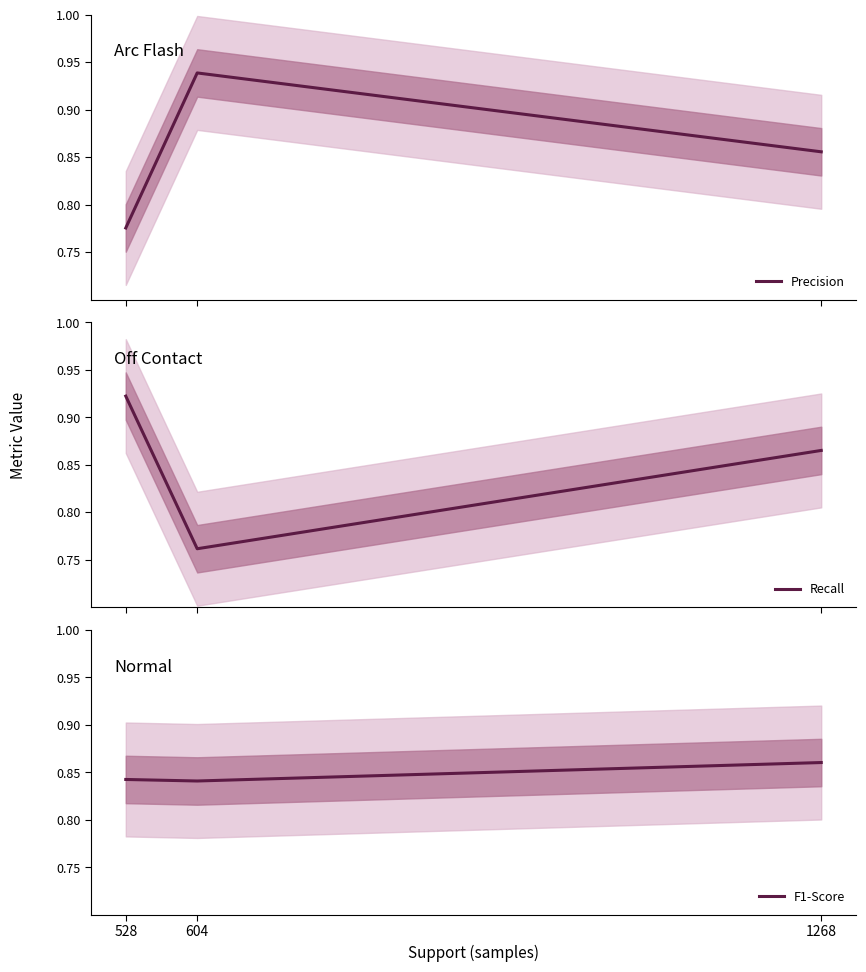

Between 604 and 1268, which series saw the biggest shift?

Recall